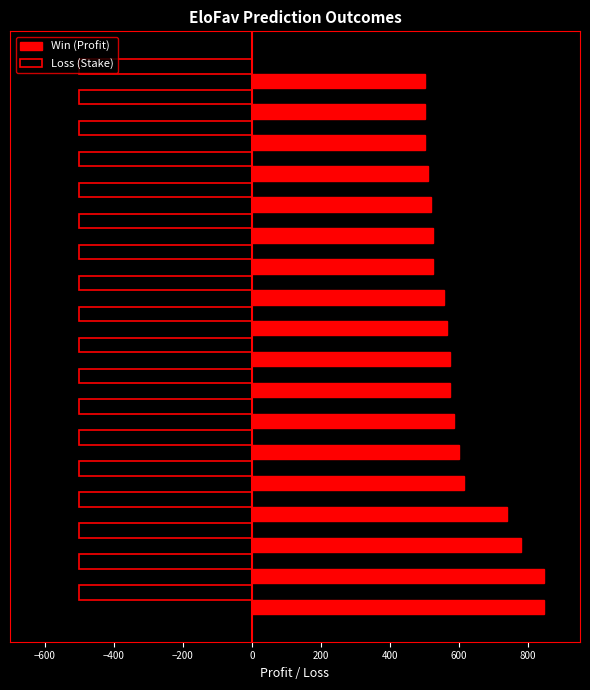

Which series has the largest range (max minus min)?

Win (Profit)